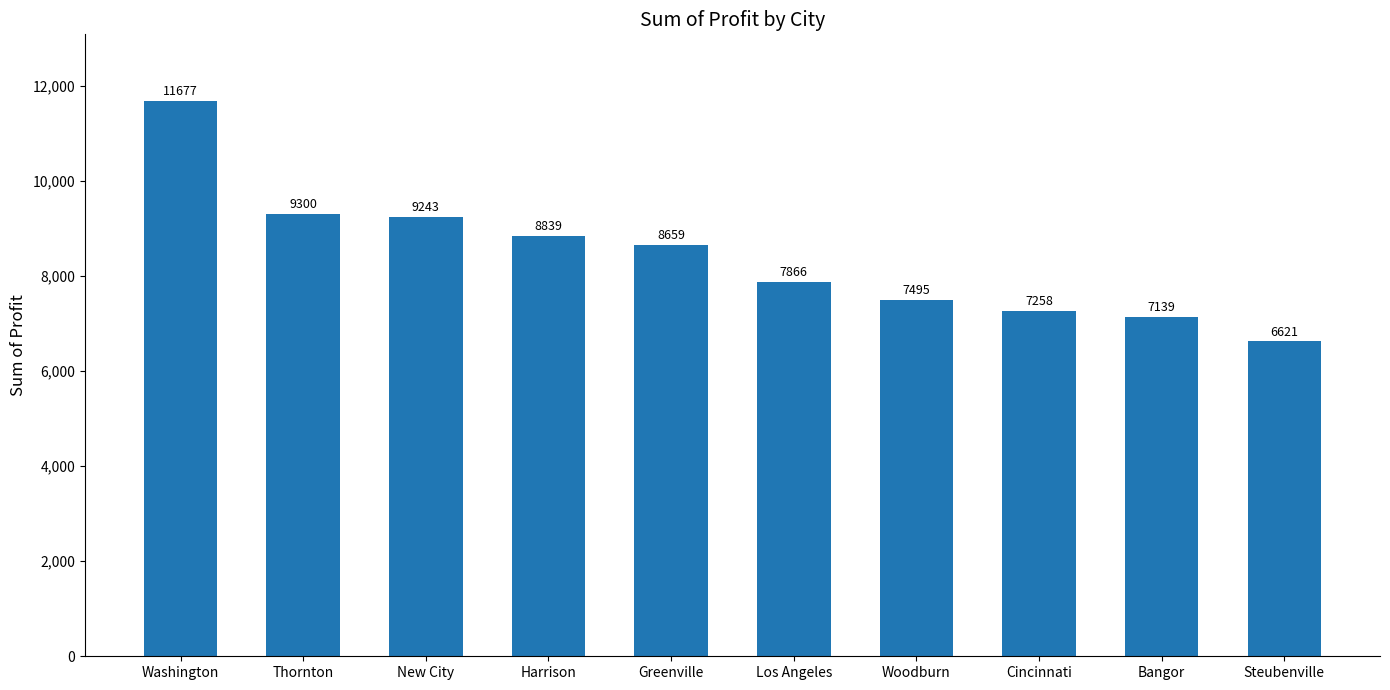

Which category has the lowest value across all series?

Steubenville